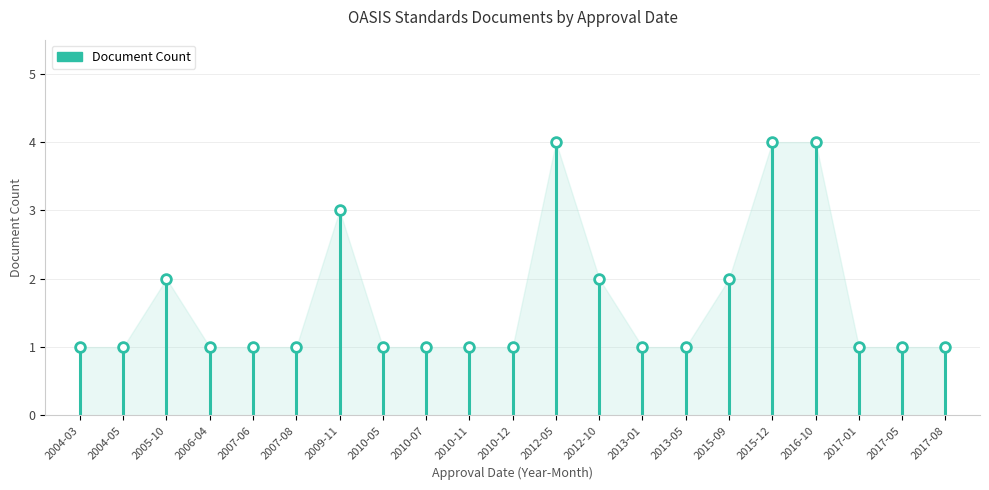

Approximately how many times larger is the value at 2004-05 compared to 2017-08?

1.0